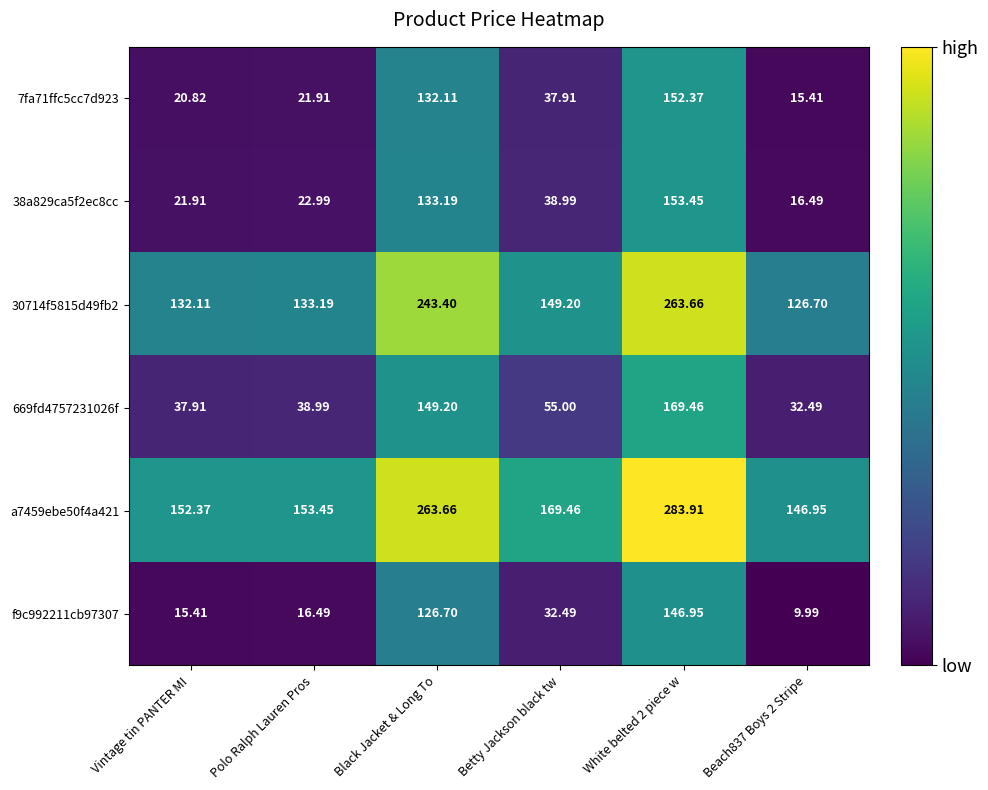

At which label does 7fa71ffc5cc7d923 first exceed 37?

Black Jacket & Long To